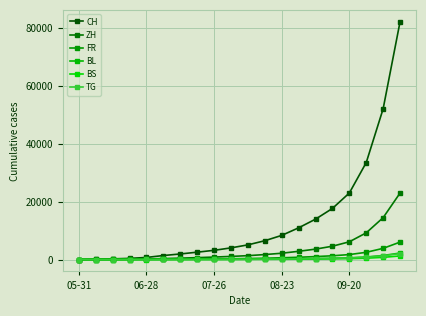

What is the difference between the maximum and second lowest values in the CH series?

82137